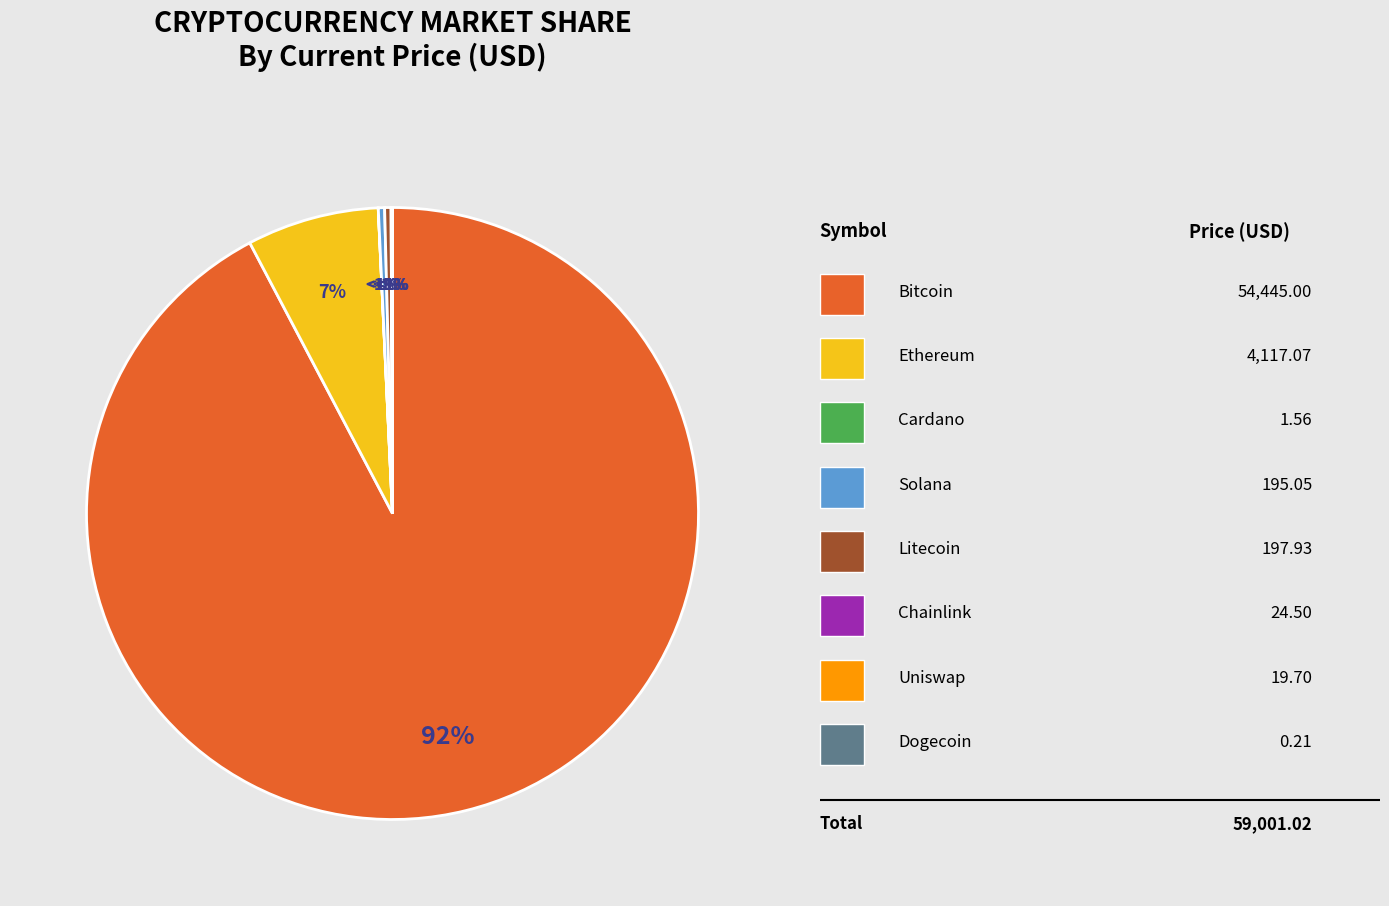

What percentage is the btc slice, to the nearest percent?

92%